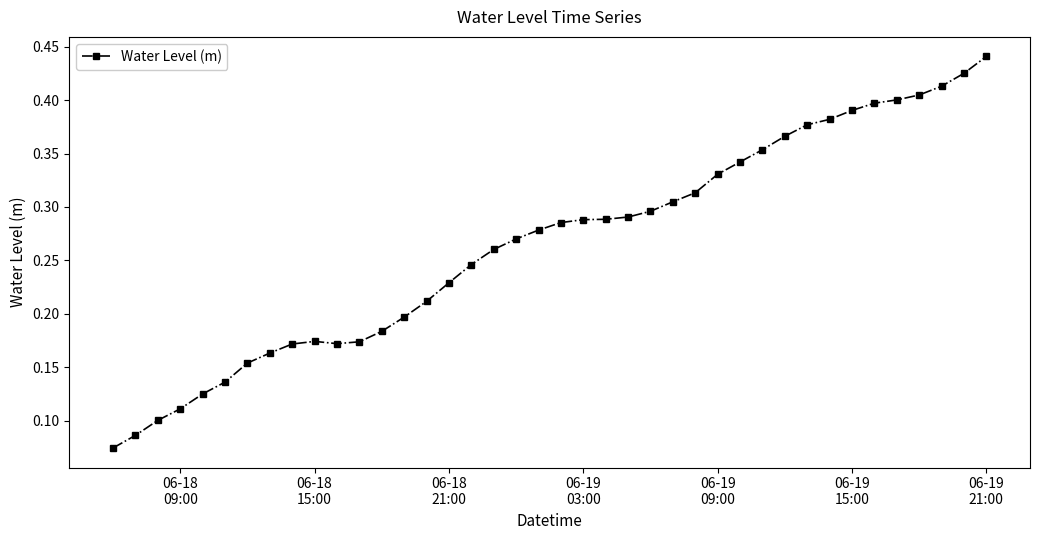

Count the values in the range 0 to 1.

40